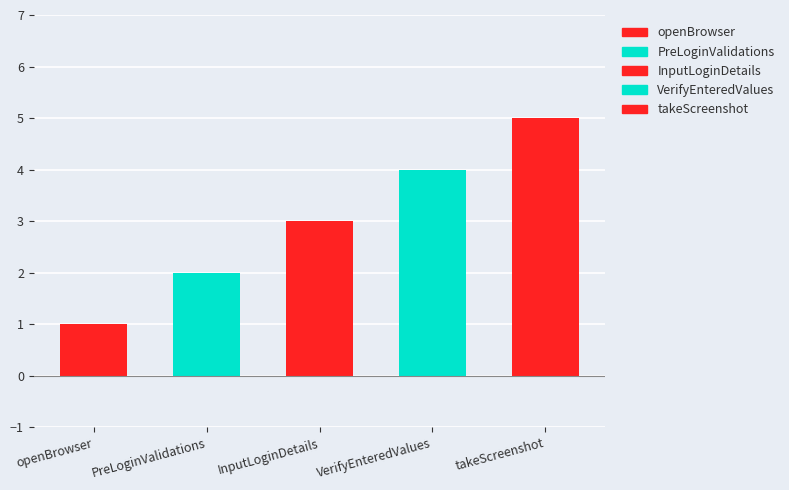

What is the sum of the values at PreLoginValidations and VerifyEnteredValues?

6